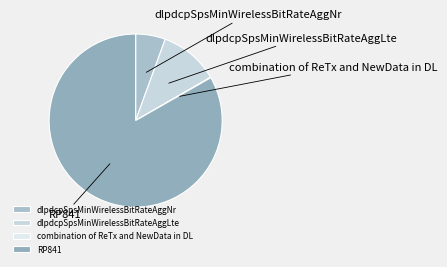

Do RP841 and dlpdcpSpsMinWirelessBitRateAggNr together represent more than half of the pie?

Yes